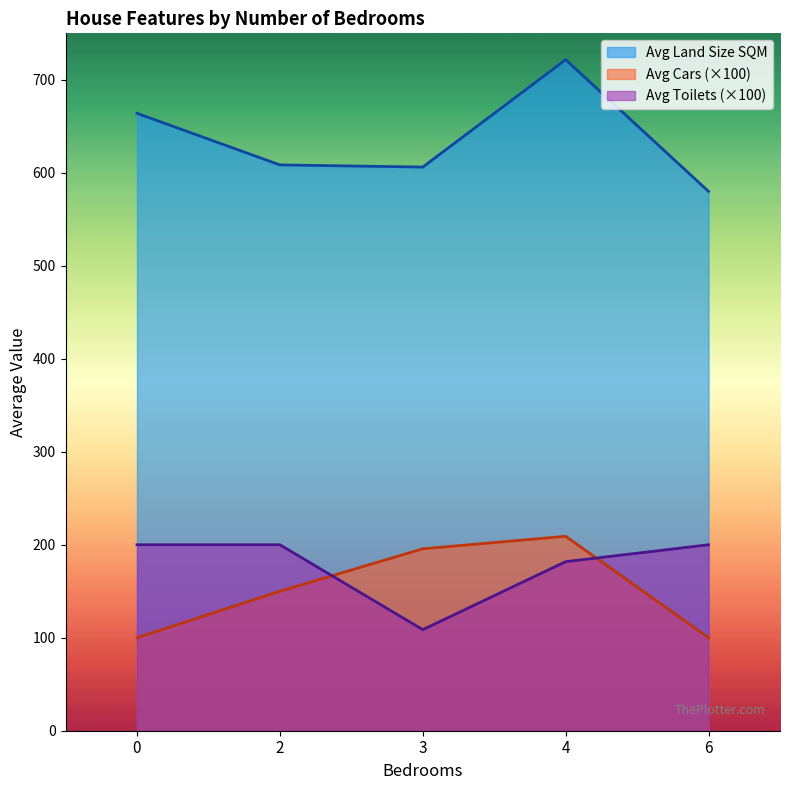

What is the difference between the maximum and minimum values in the Avg Land Size SQM series?

141.6